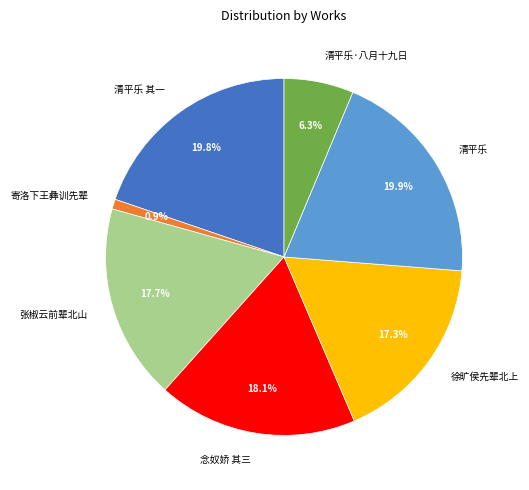

To the nearest percent, what is the average slice percentage?

14%